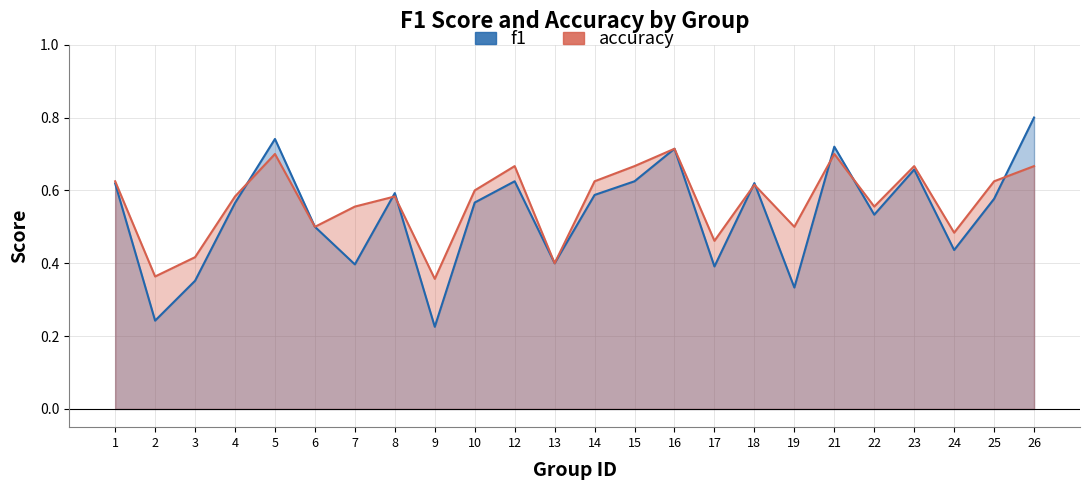

Which series changed the most between 4 and 13?

accuracy